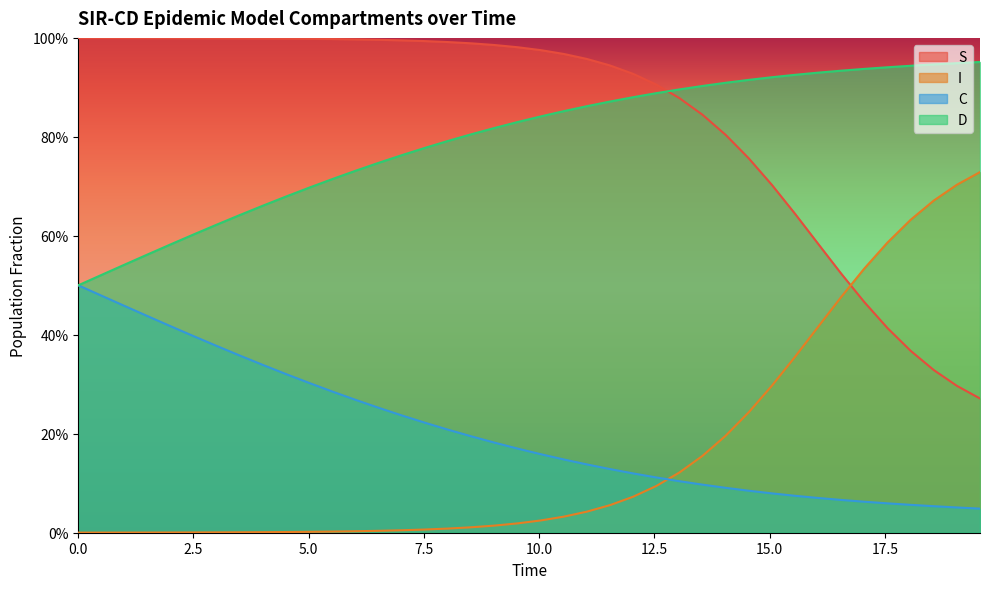

What is the value of the I point at the 32nd from the left?

0.4